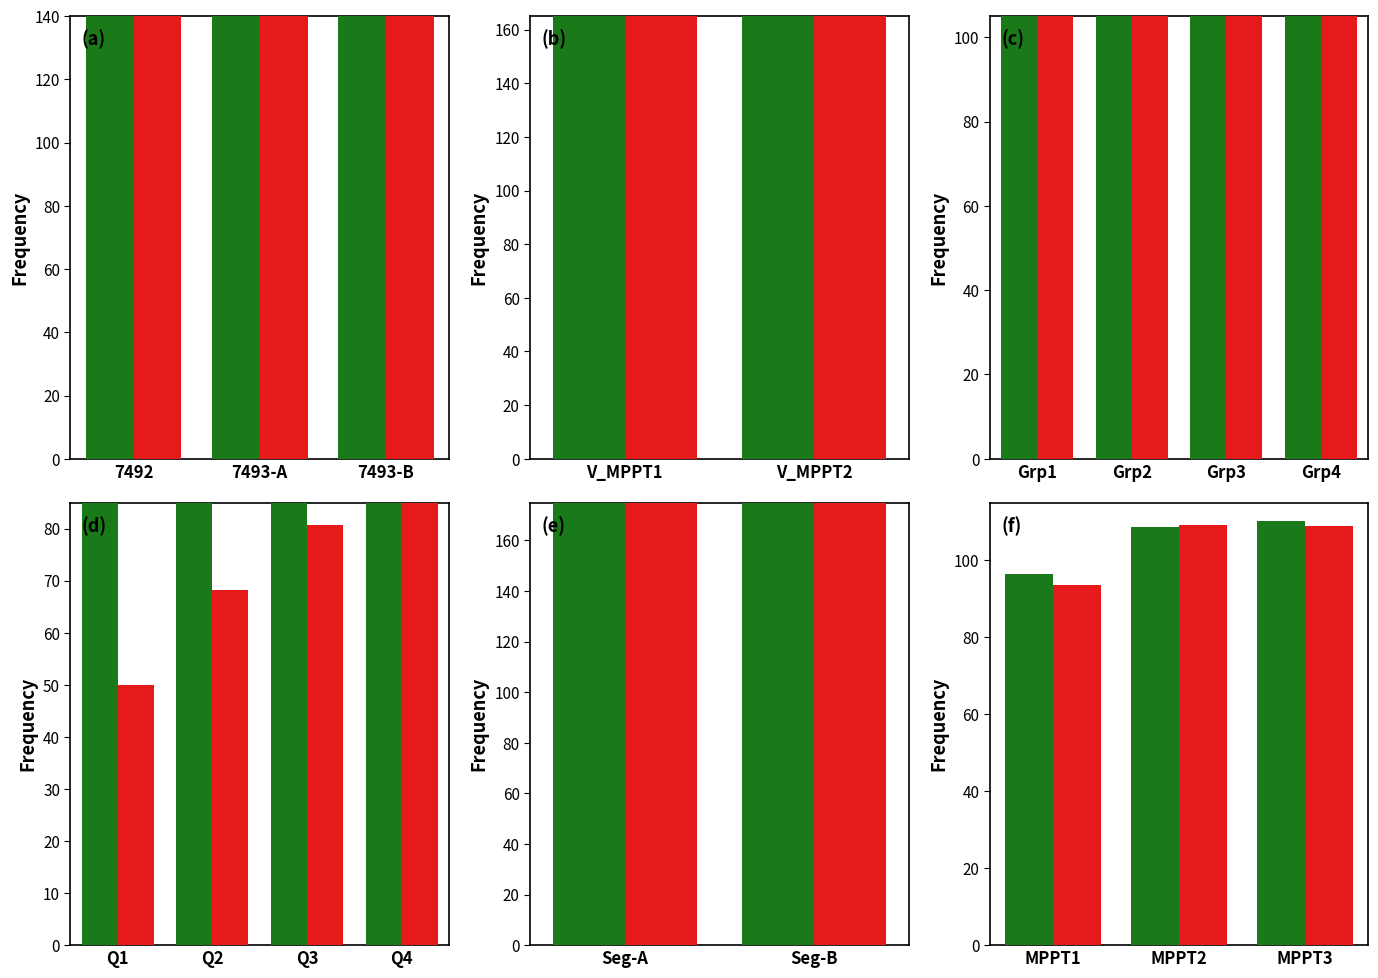

What is the sum of the Series B values at MPPT1 and MPPT2?

202.8